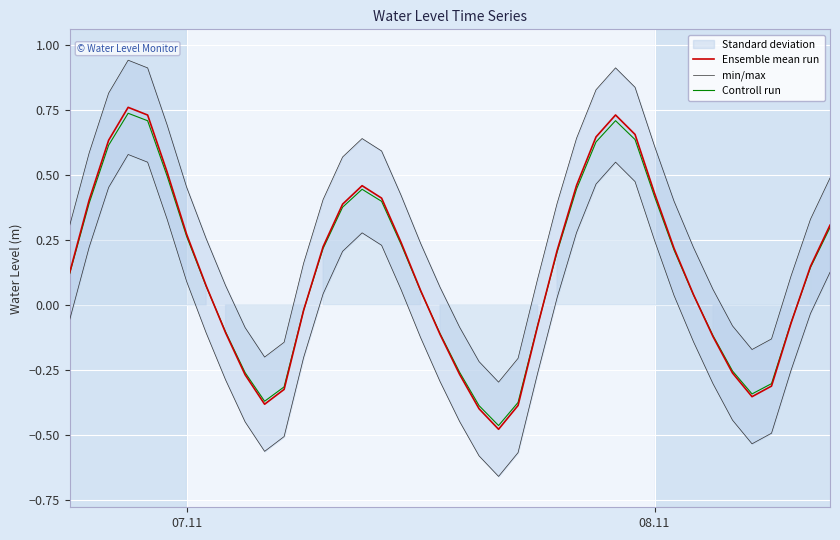

What is the minimum value for Ensemble mean run?

-0.5